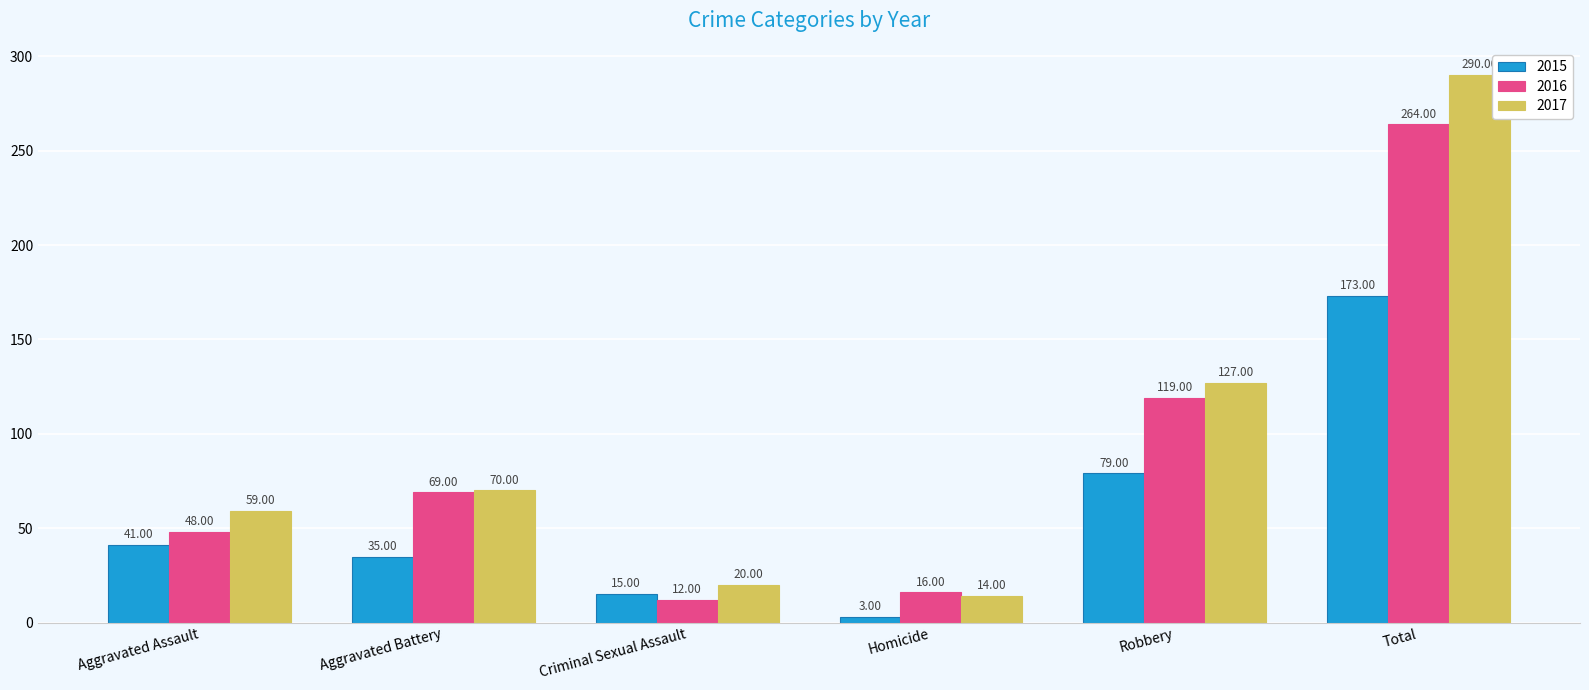

How many data points does each series have?

6